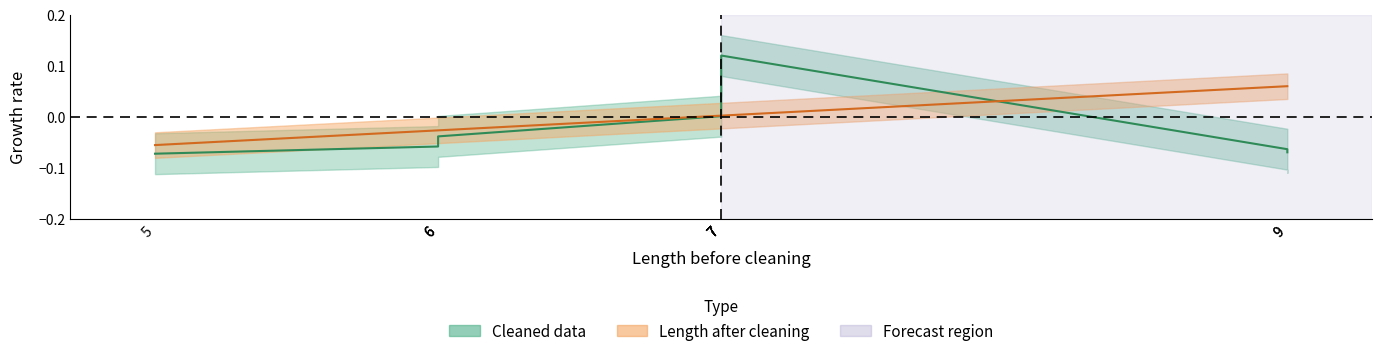

True or false: Length after cleaning has a value of 0.0 at 7.

False